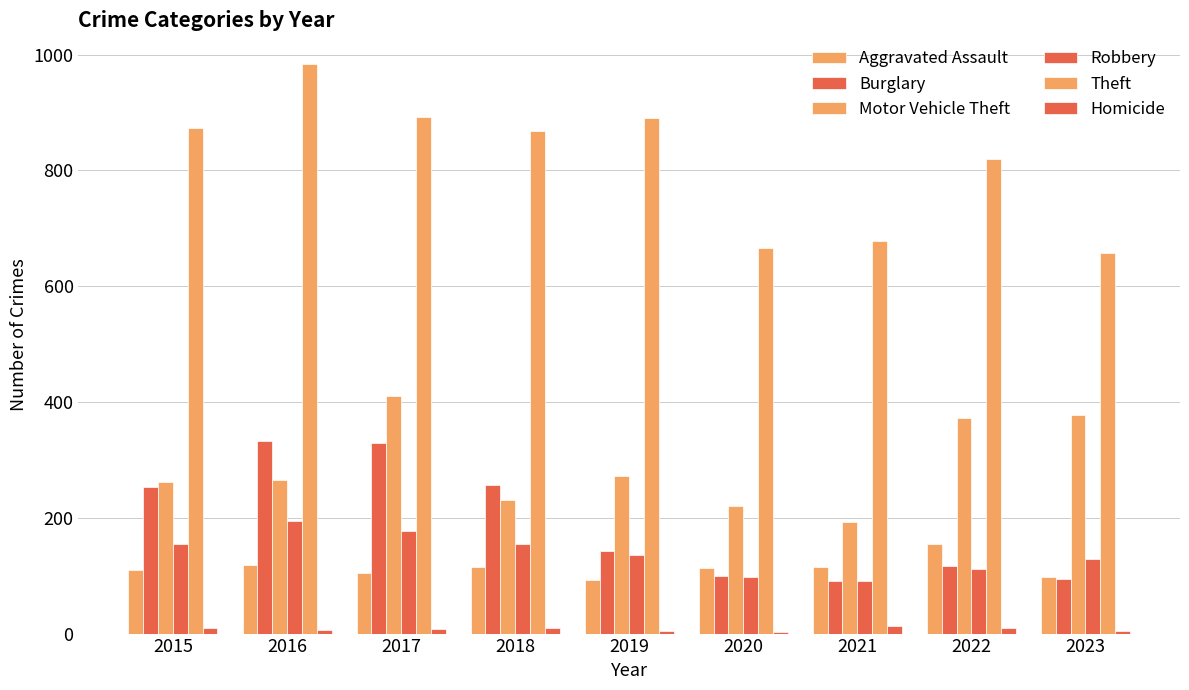

What is the sum of the Robbery values at 2017 and 2018?

333